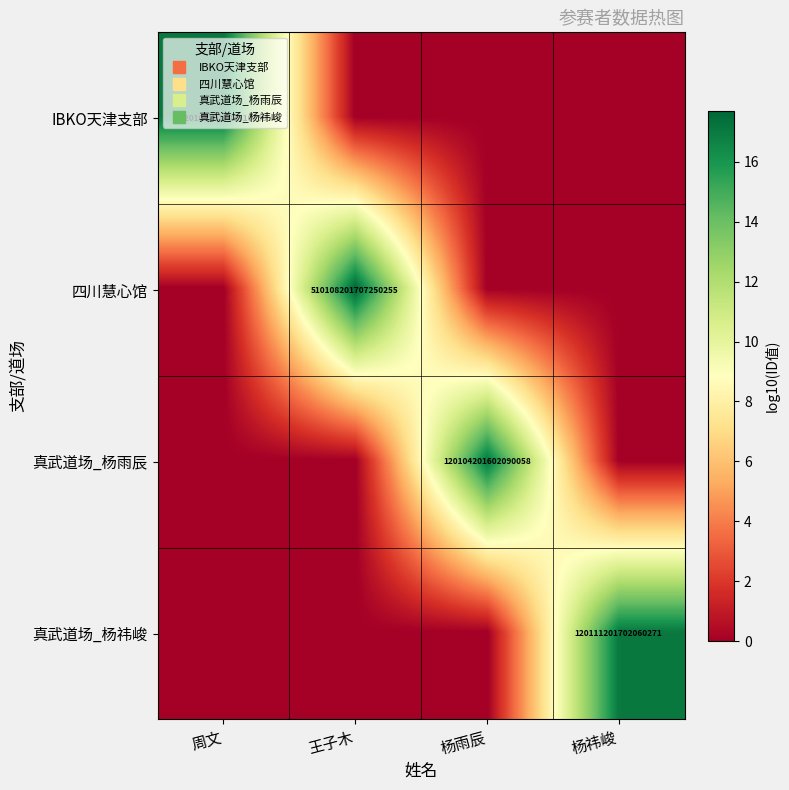

The value of IBKO天津支部 at 周文 is 3.9. True or false?

False